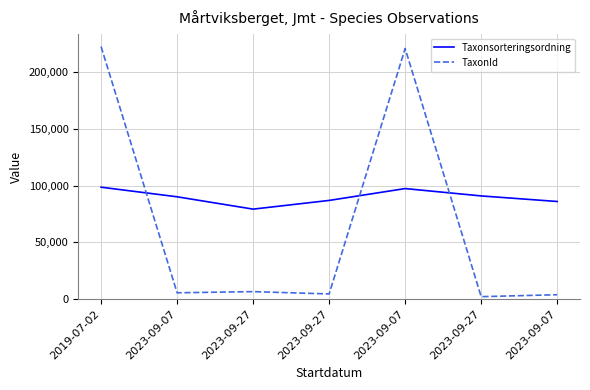

What is the value of the TaxonId point at the 3rd from the left?

6458